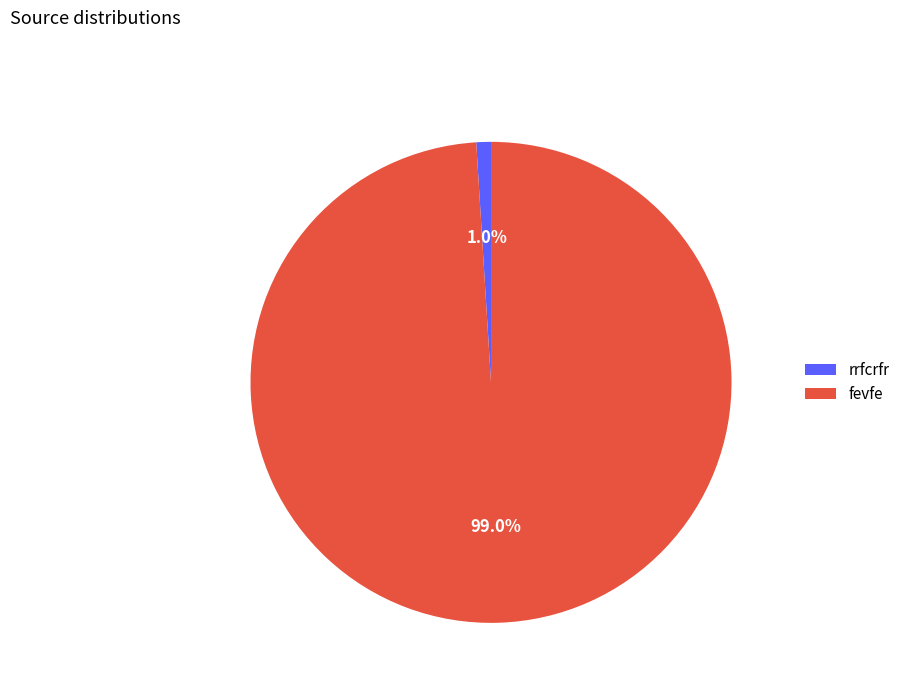

What percentage is the fevfe slice, to the nearest percent?

99%